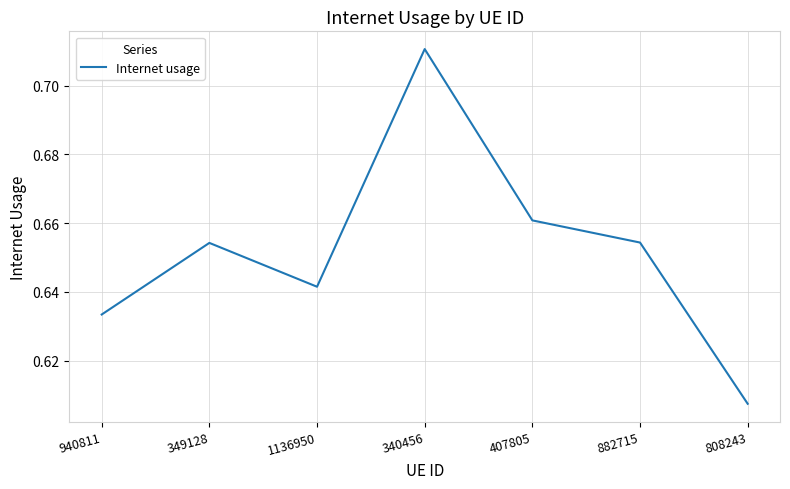

What position from the right is 340456?

4